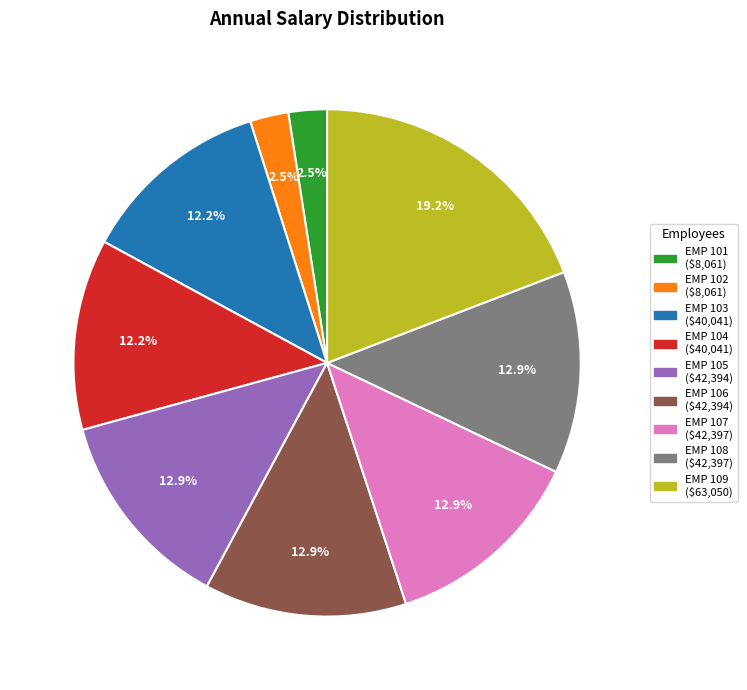

Does any single category account for the majority?

No